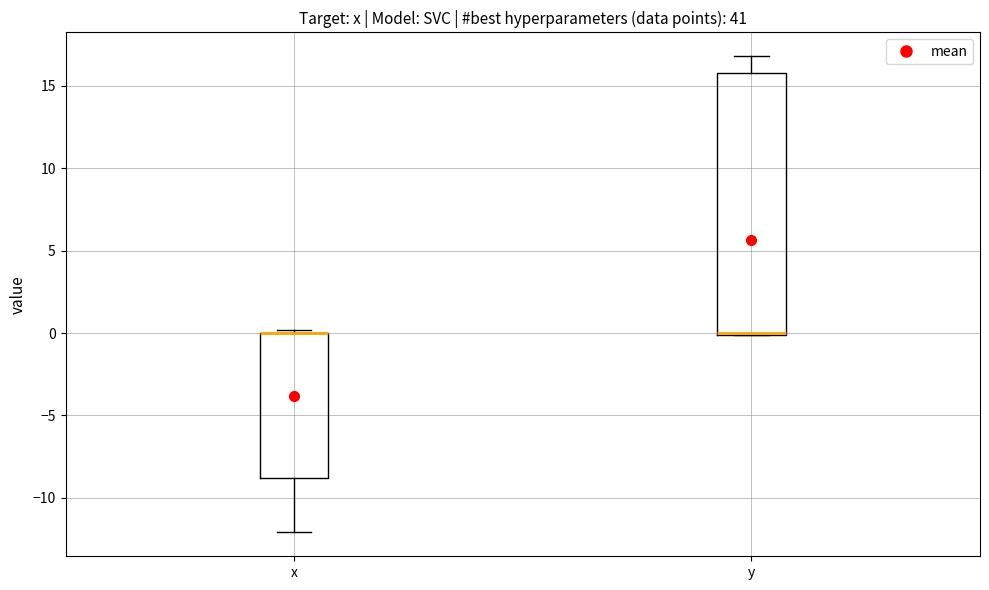

Where does the lower whisker of the box for x end on the y-axis? The values are not printed on the chart, so give them approximately, as read against the axis.

-12